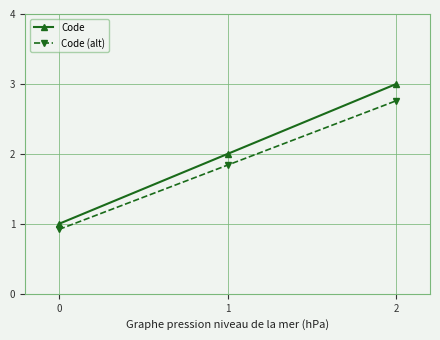

Which series changed the most between 1 and 2?

Code